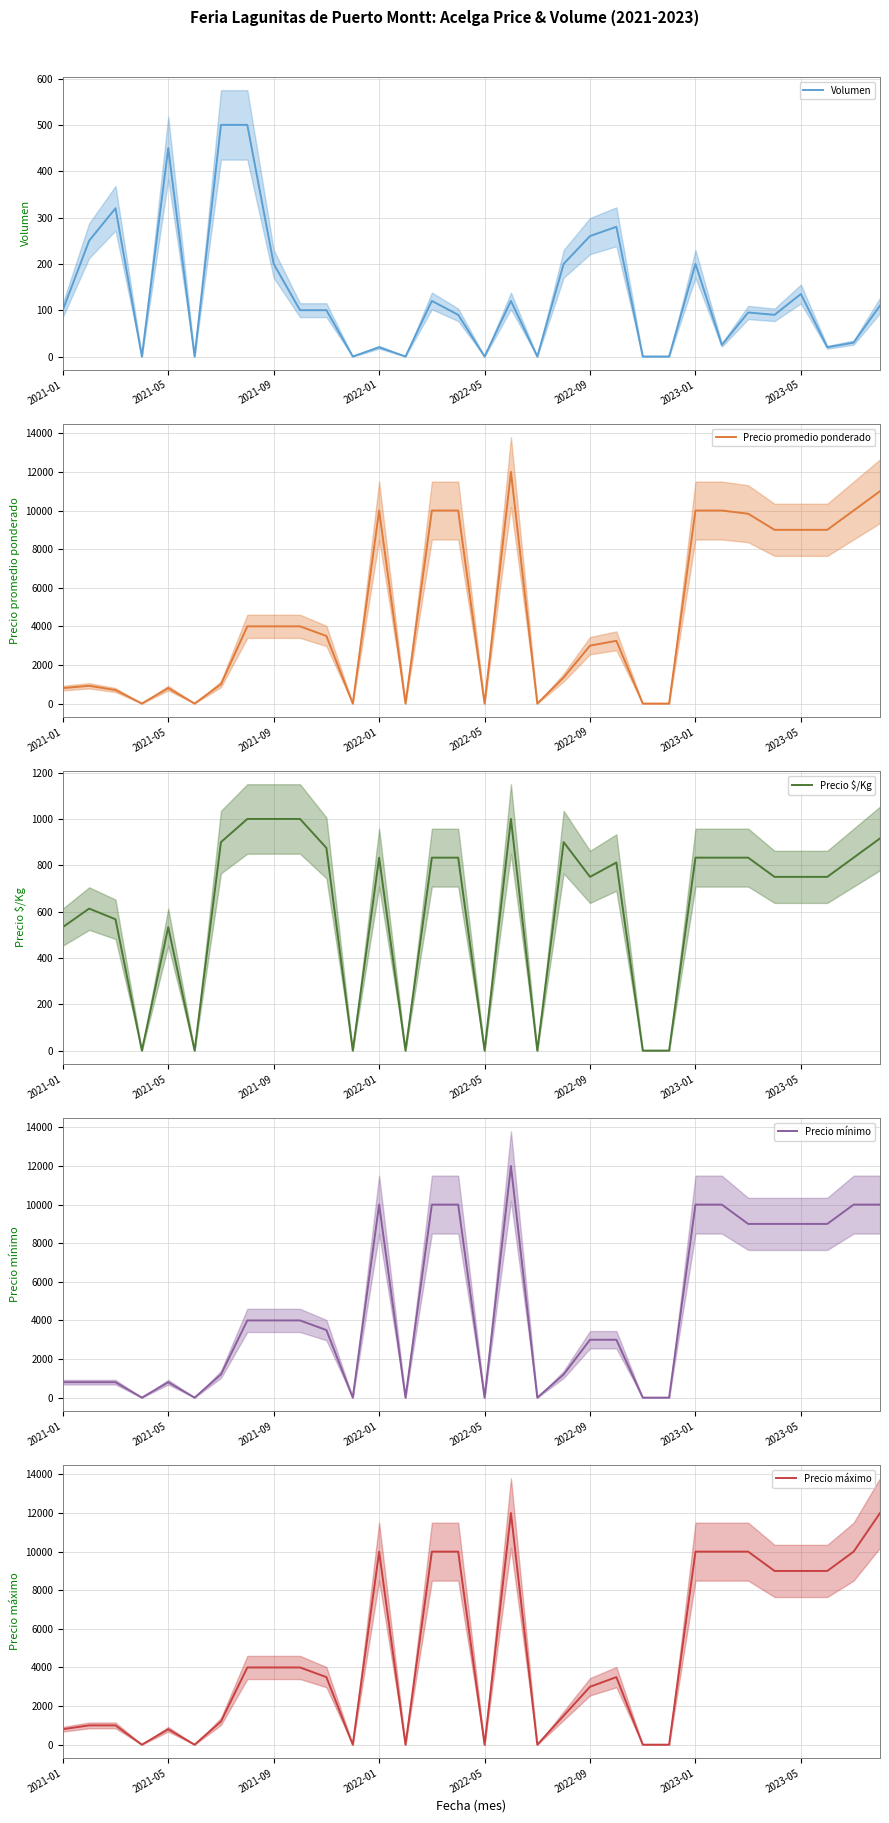

What are all the series names shown in the legend?

Volumen, Precio promedio ponderado, Precio $/Kg, Precio mínimo, Precio máximo